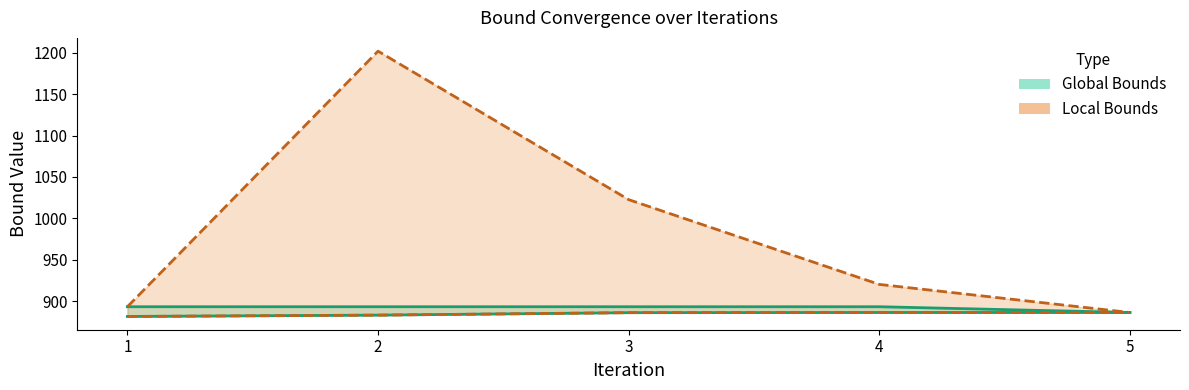

Does the chart have visible grid lines?

No